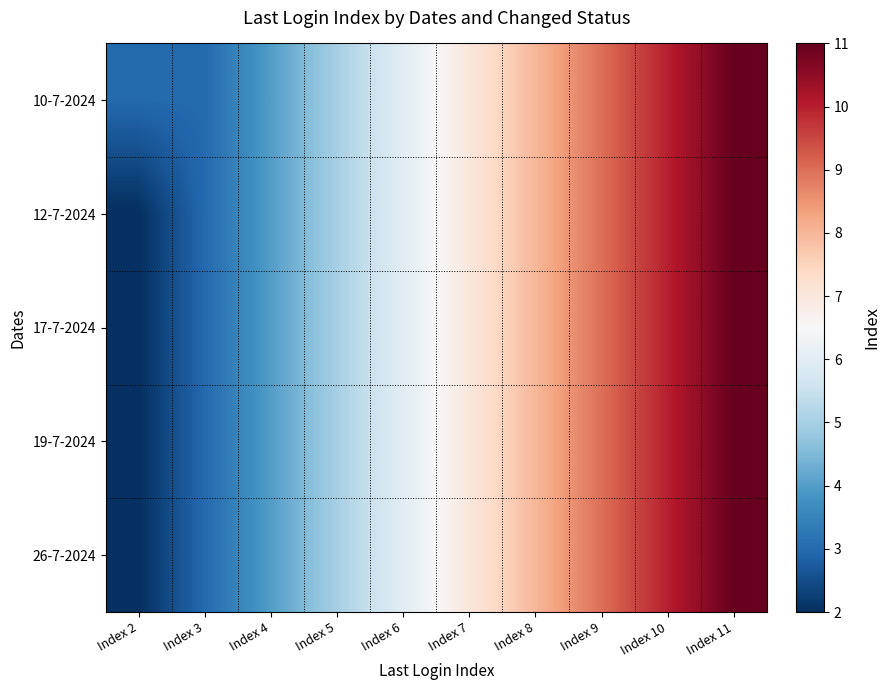

Which series has the largest total across all categories?

10-7-2024